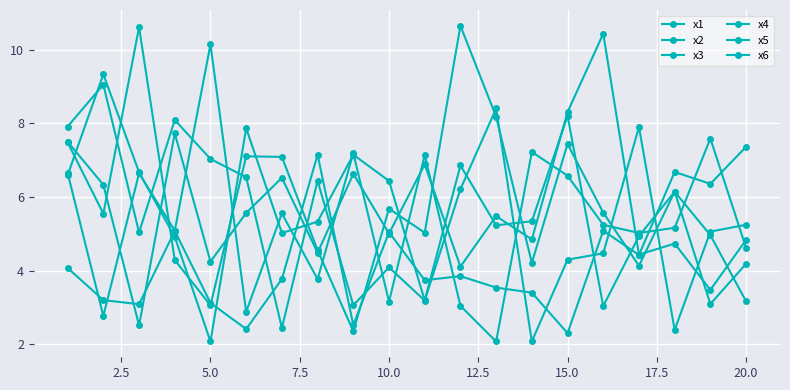

How many times do x4 and x5 cross each other?

14